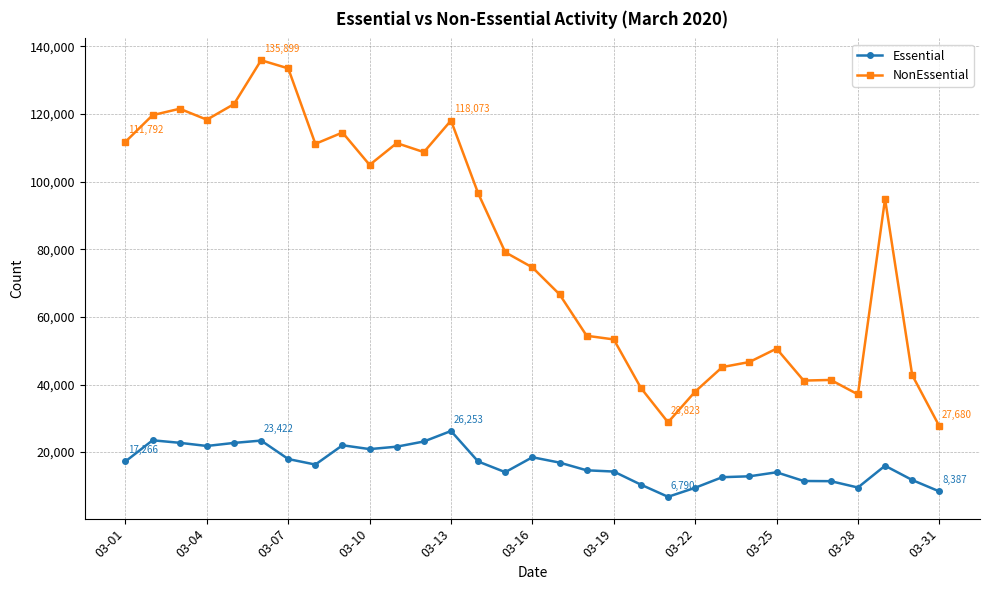

What is the maximum value shown in the chart?

135899